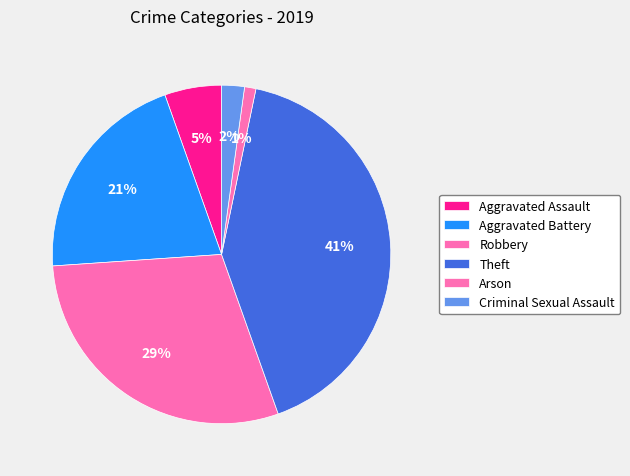

What is the smallest slice in the pie chart?

Arson